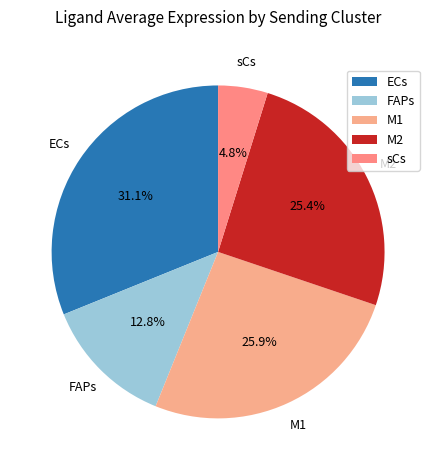

Which category has the biggest portion of the pie?

ECs